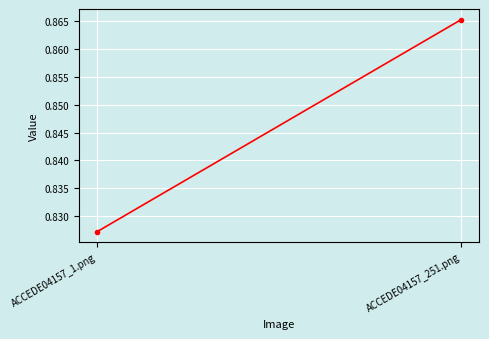

What is the label of the 2nd point from the left?

ACCEDE04157_251.png